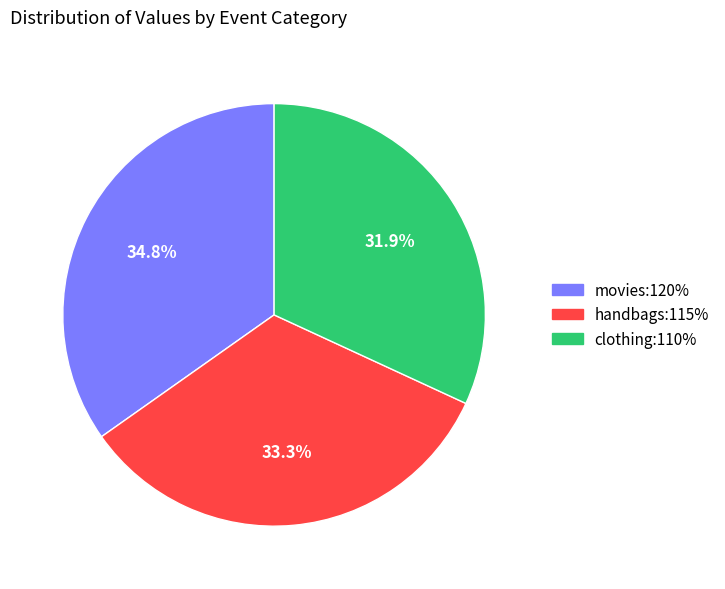

How many slices are in this pie chart?

3